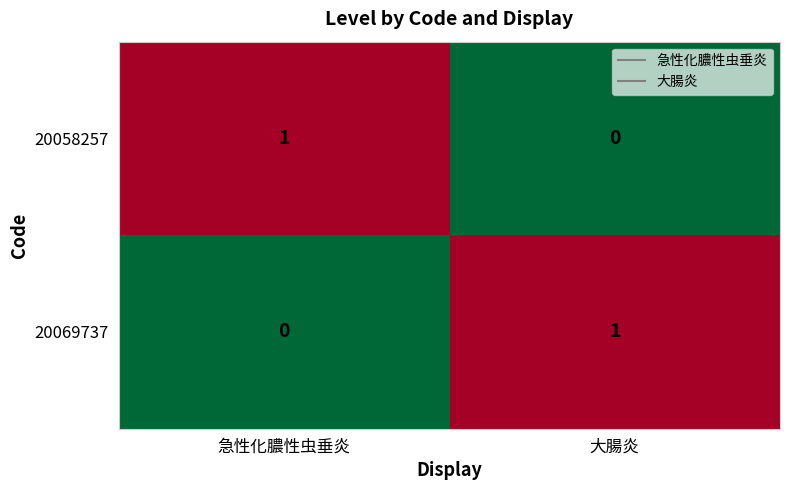

Rank the series at 大腸炎 from lowest to highest value.

20058257, 20069737